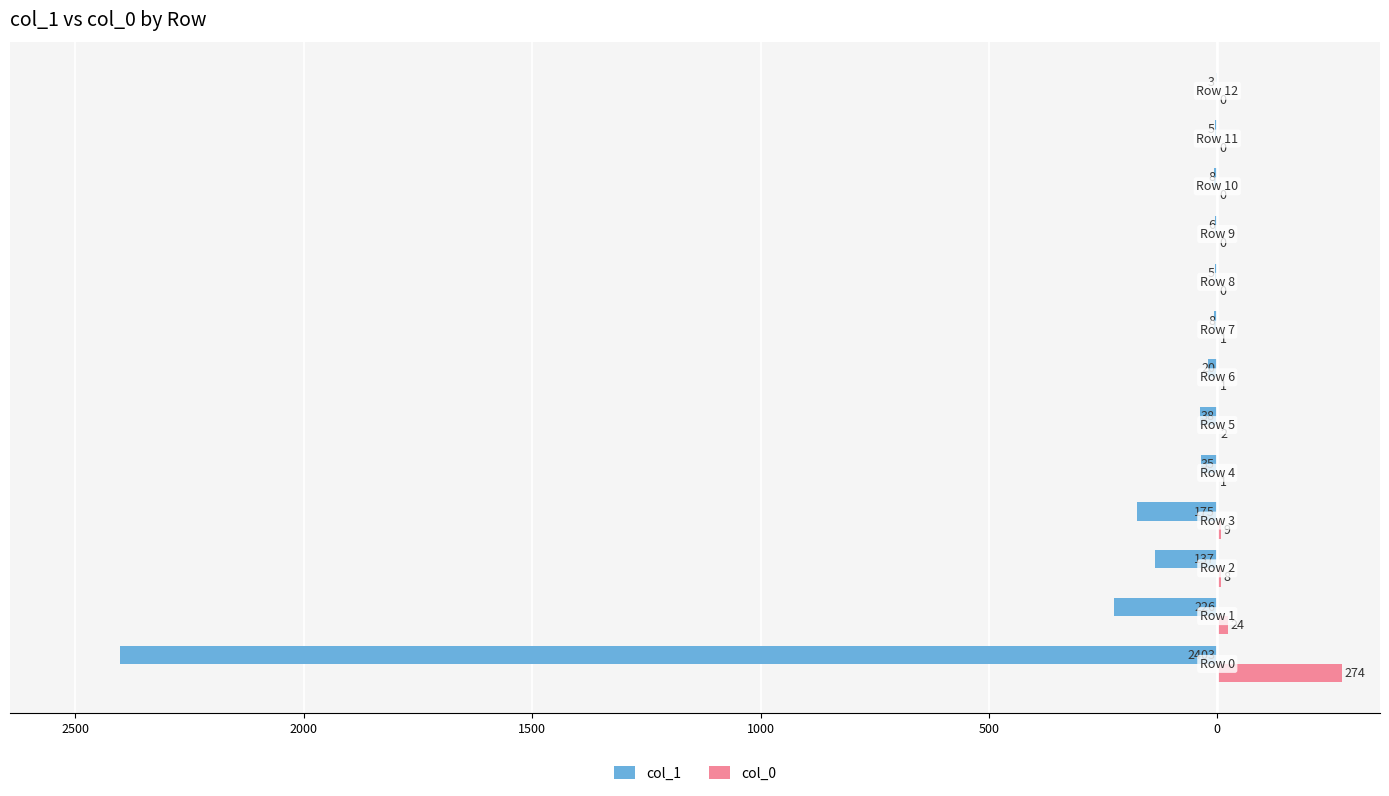

What are all the series names shown in the legend?

col_1, col_0